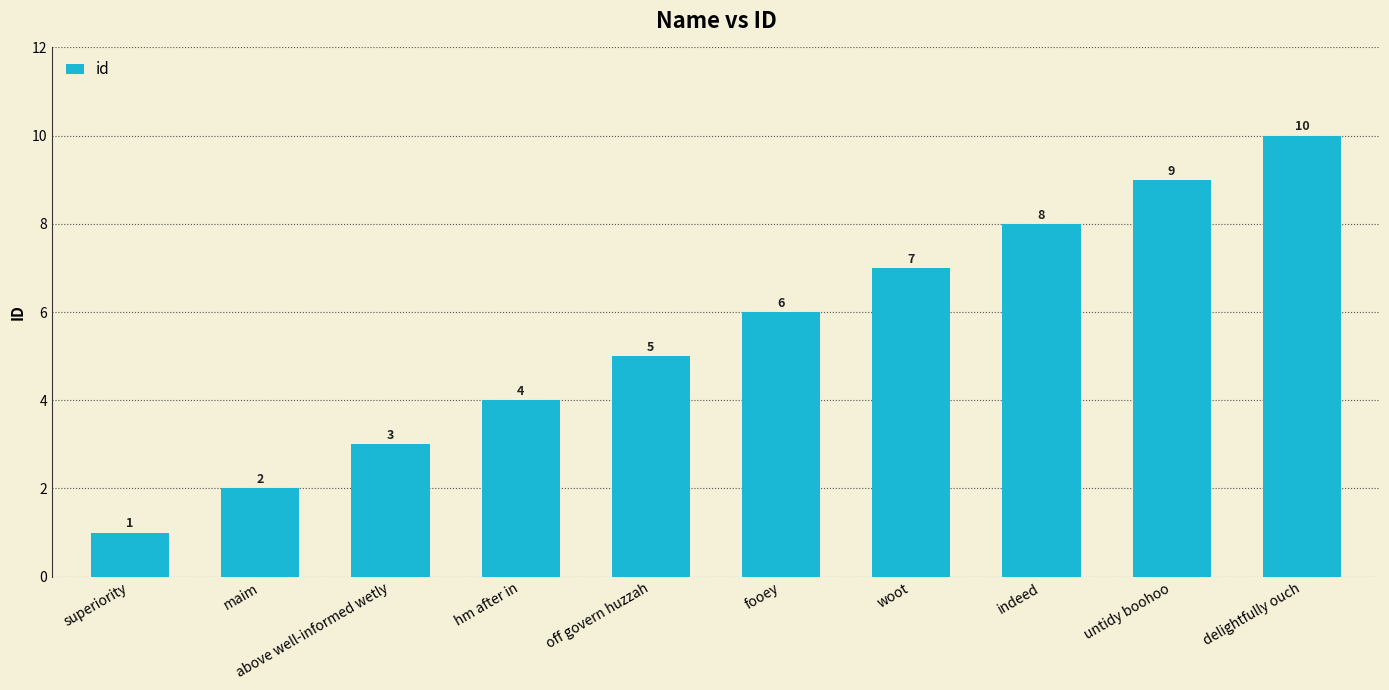

At which category does the chart reach its minimum across all series?

superiority